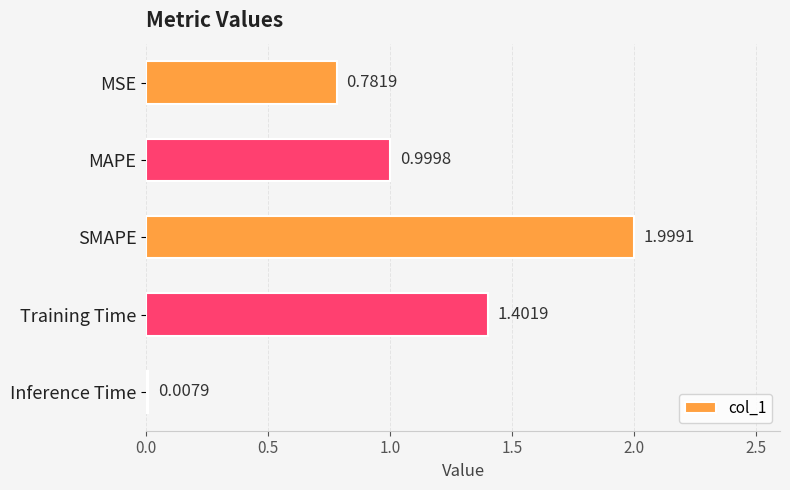

List the labels in order of value, largest first.

SMAPE, Training Time, MAPE, MSE, Inference Time